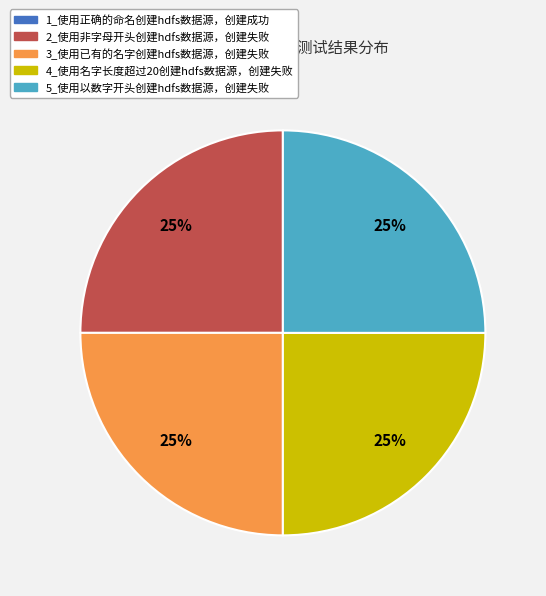

To the nearest percent, what is the average slice percentage?

20%